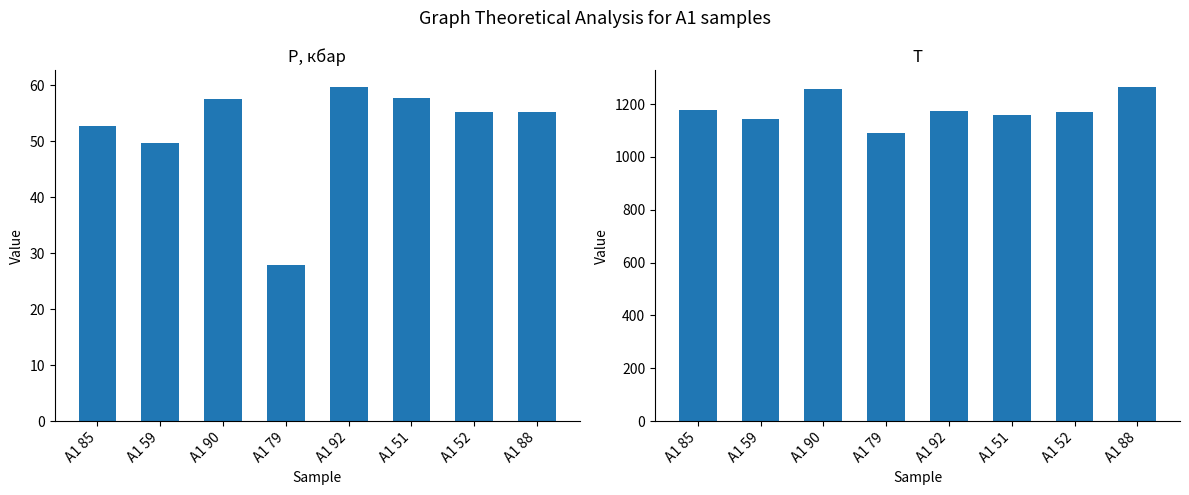

Is it true that T equals 1636.4 at A1 90?

False